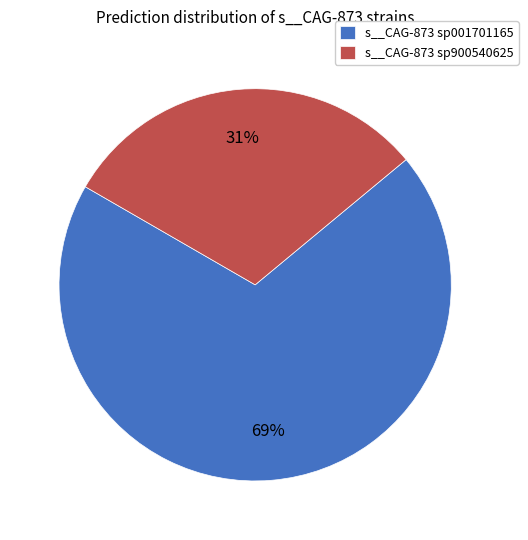

Rank the categories by value from lowest to highest.

s__CAG-873 sp900540625, s__CAG-873 sp001701165